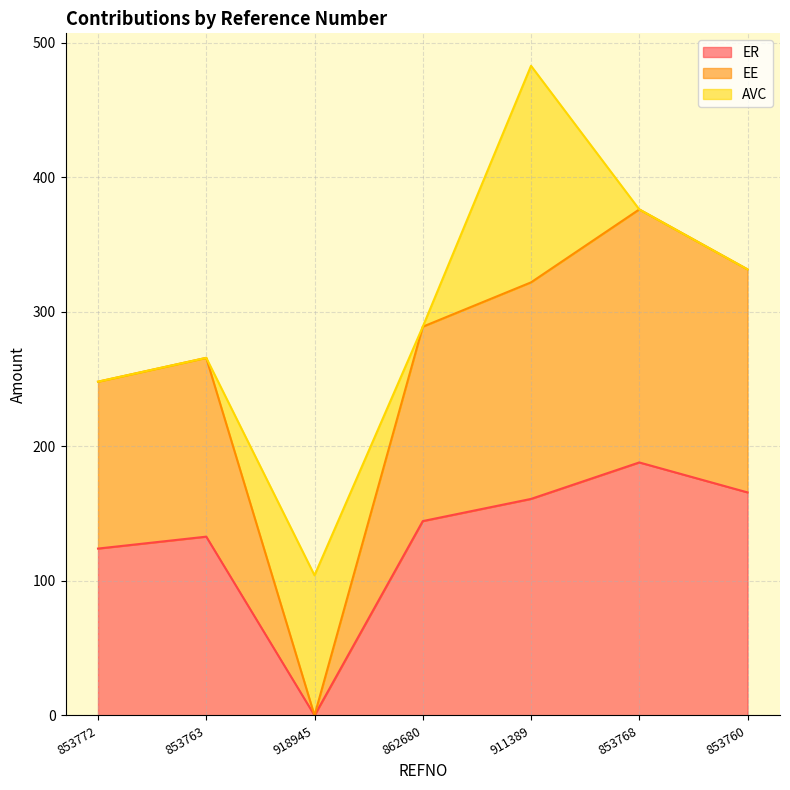

At which category is the sum across all series the highest?

853768